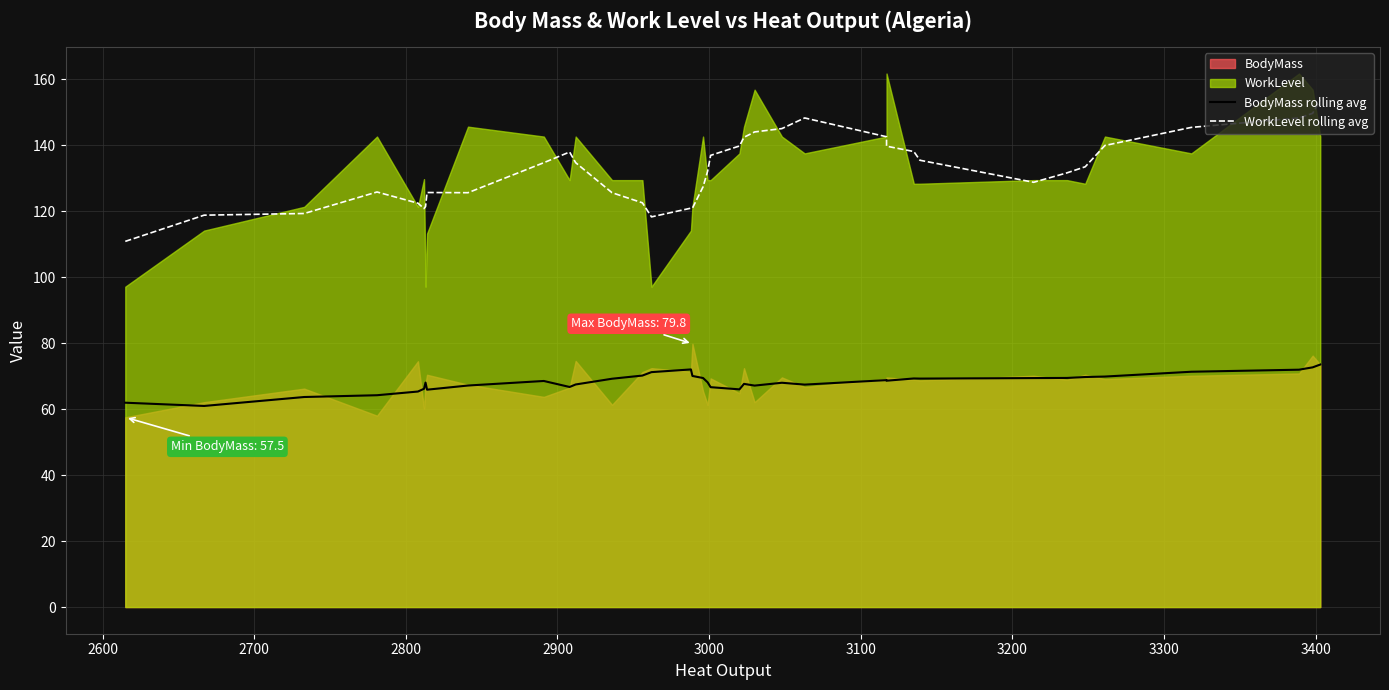

Count the number of categories in the chart.

37